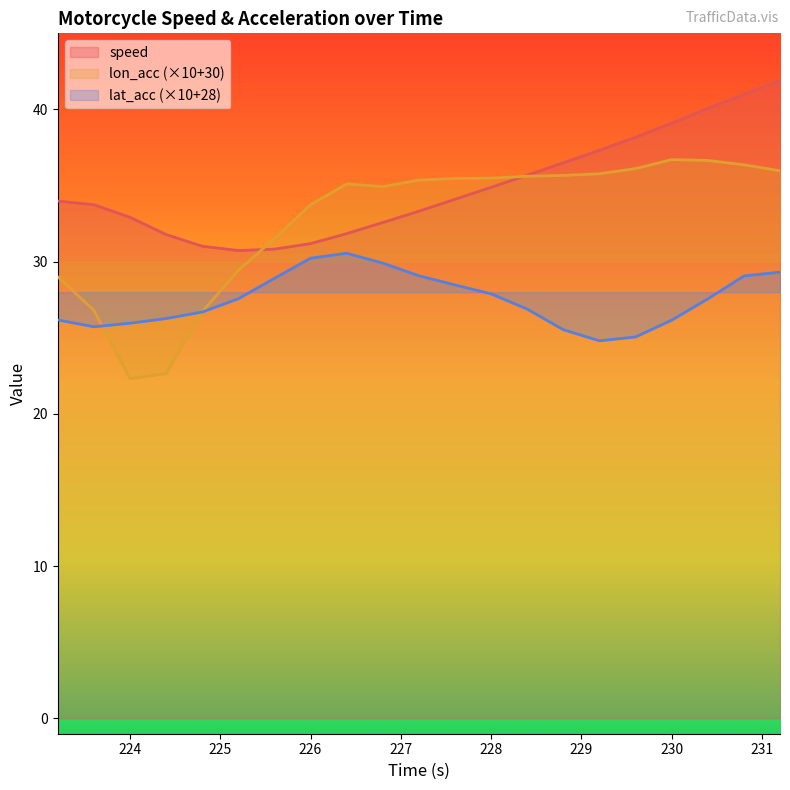

Which category has the highest value across all series?

231.2